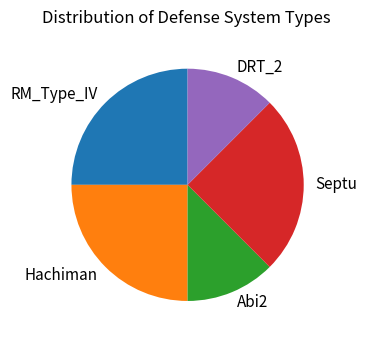

What is the ratio of the value at DRT_2 to the value at Abi2?

1.0